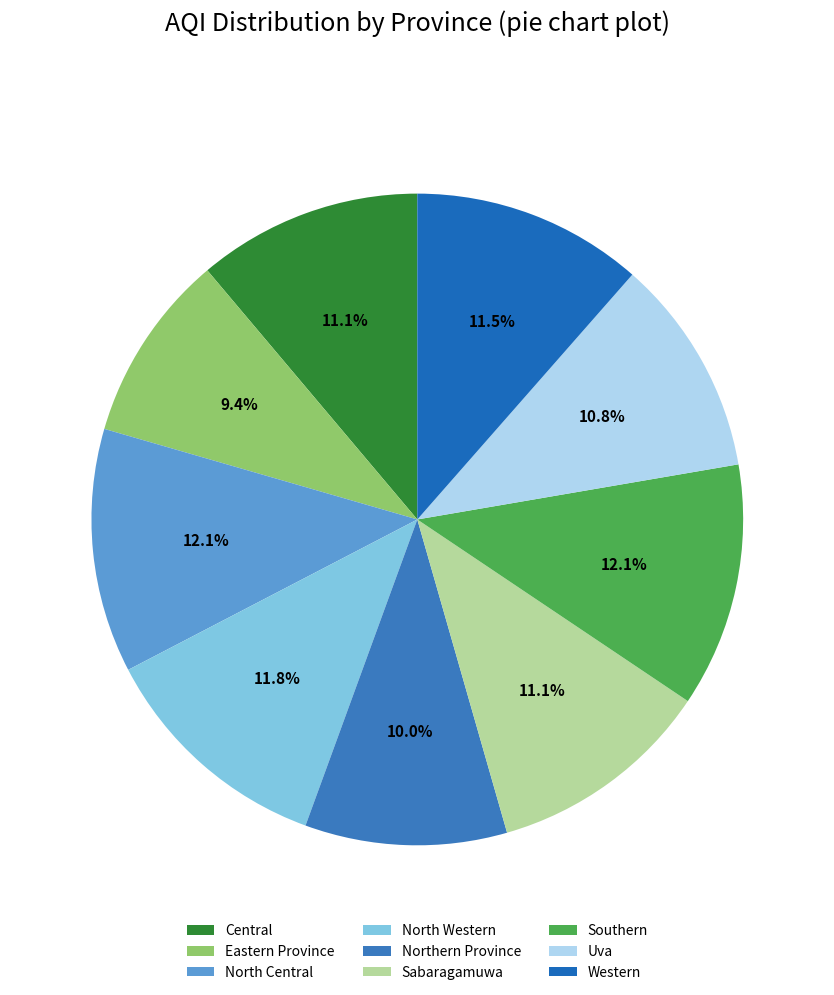

What is the ratio of the value at Central to the value at North Central?

0.9